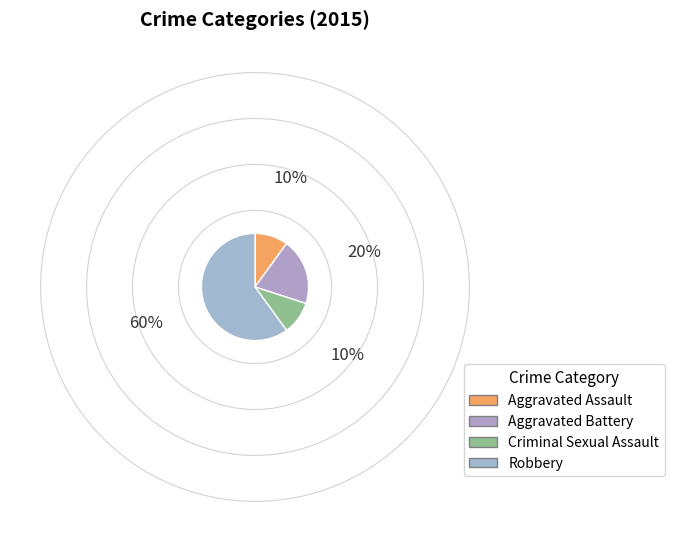

To the nearest percent, what is the difference between the largest and smallest slice percentages?

50%